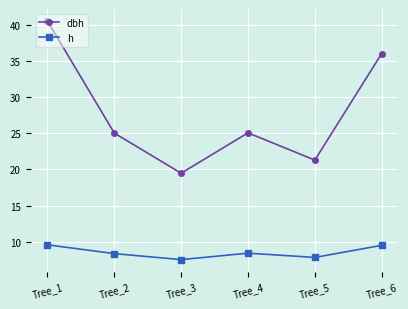

Rank the series by their average value, from lowest to highest.

h, dbh